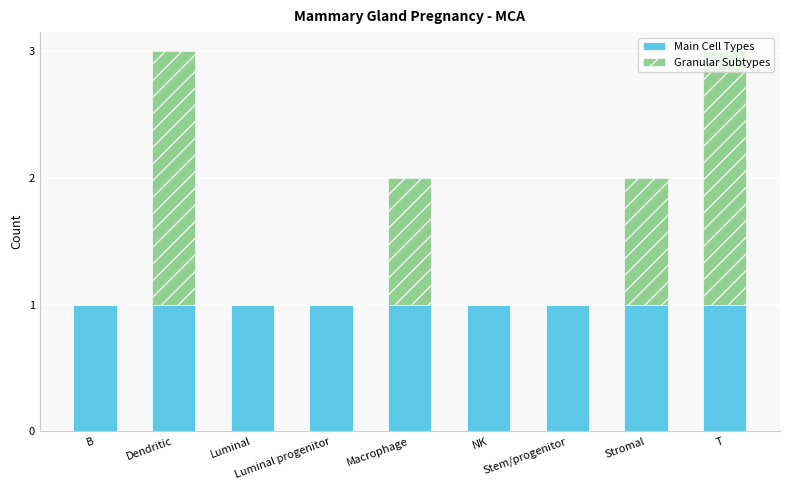

What is the sum of all Main Cell Types values?

9